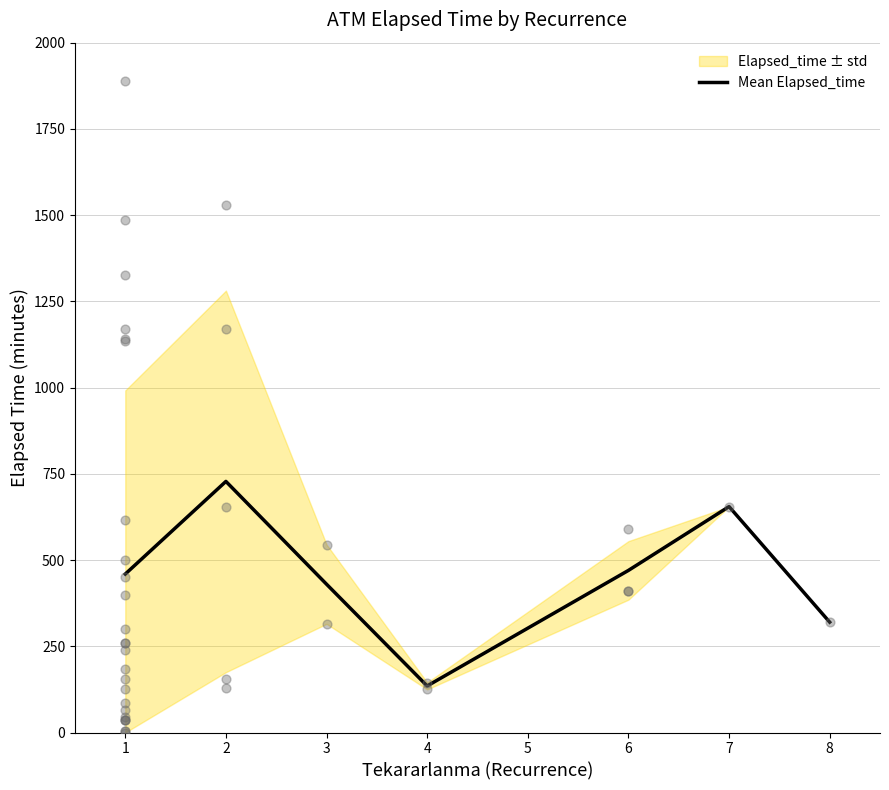

The value of Mean Elapsed_time at 2 is 417.0. True or false?

False